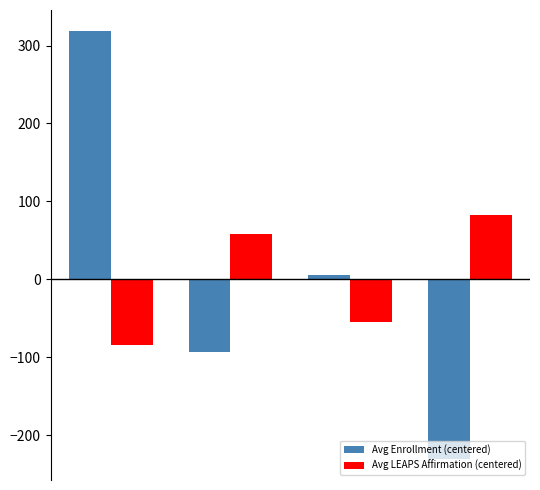

Rank the series by their maximum value, from lowest to highest.

Avg LEAPS Affirmation (centered), Avg Enrollment (centered)